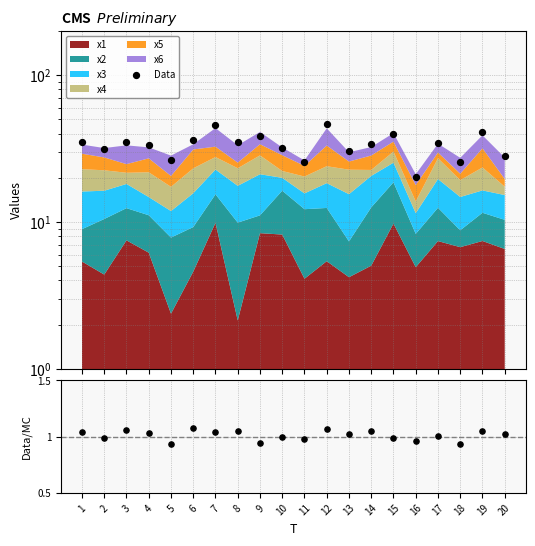

Which series has the largest total across all categories?

Data